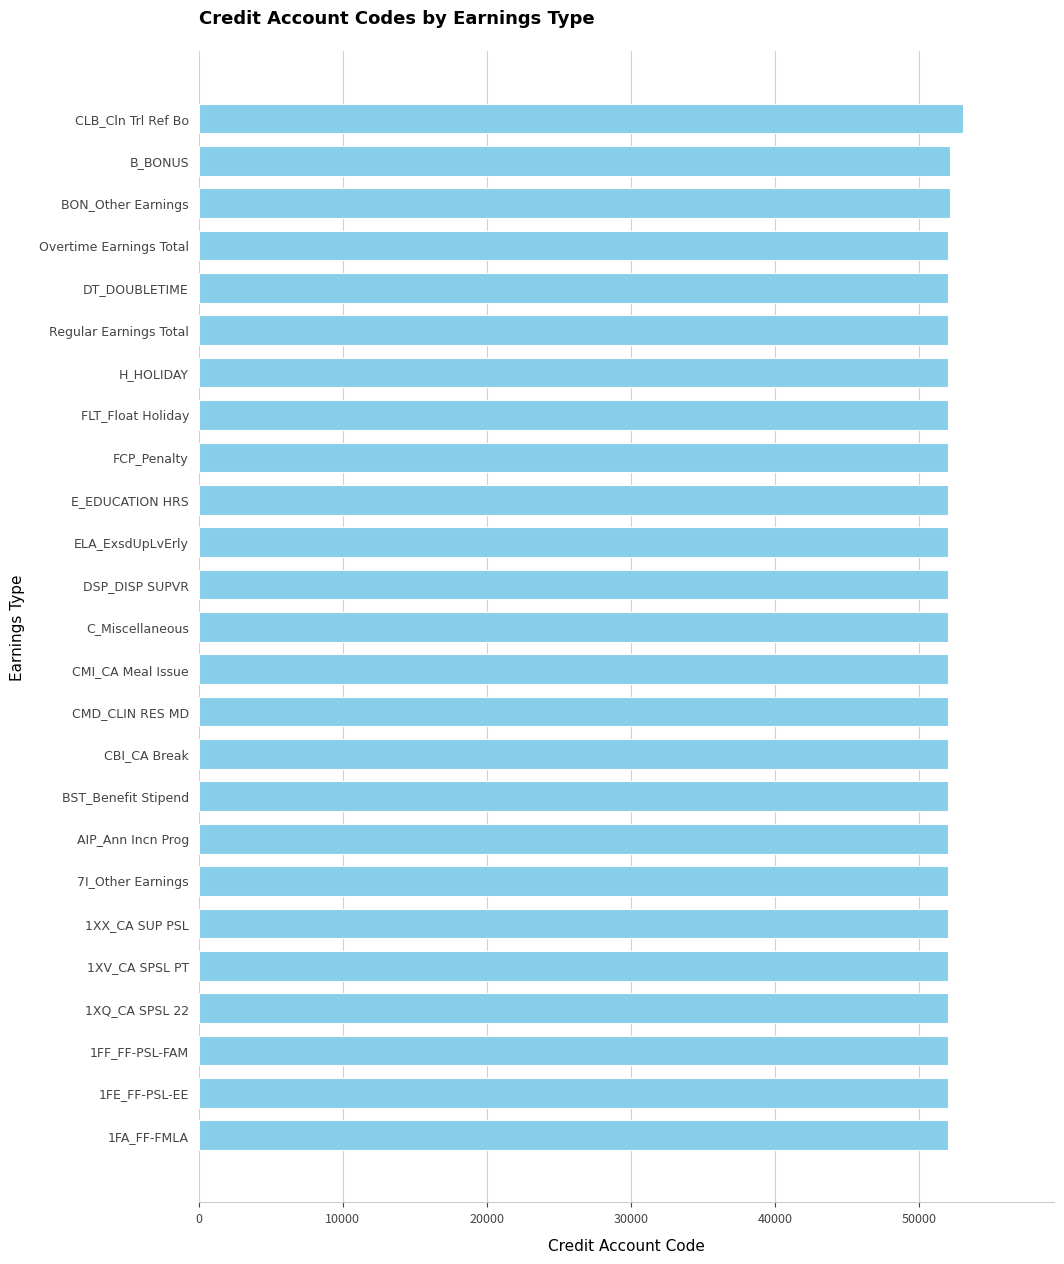

What is the maximum value shown in the chart?

53005